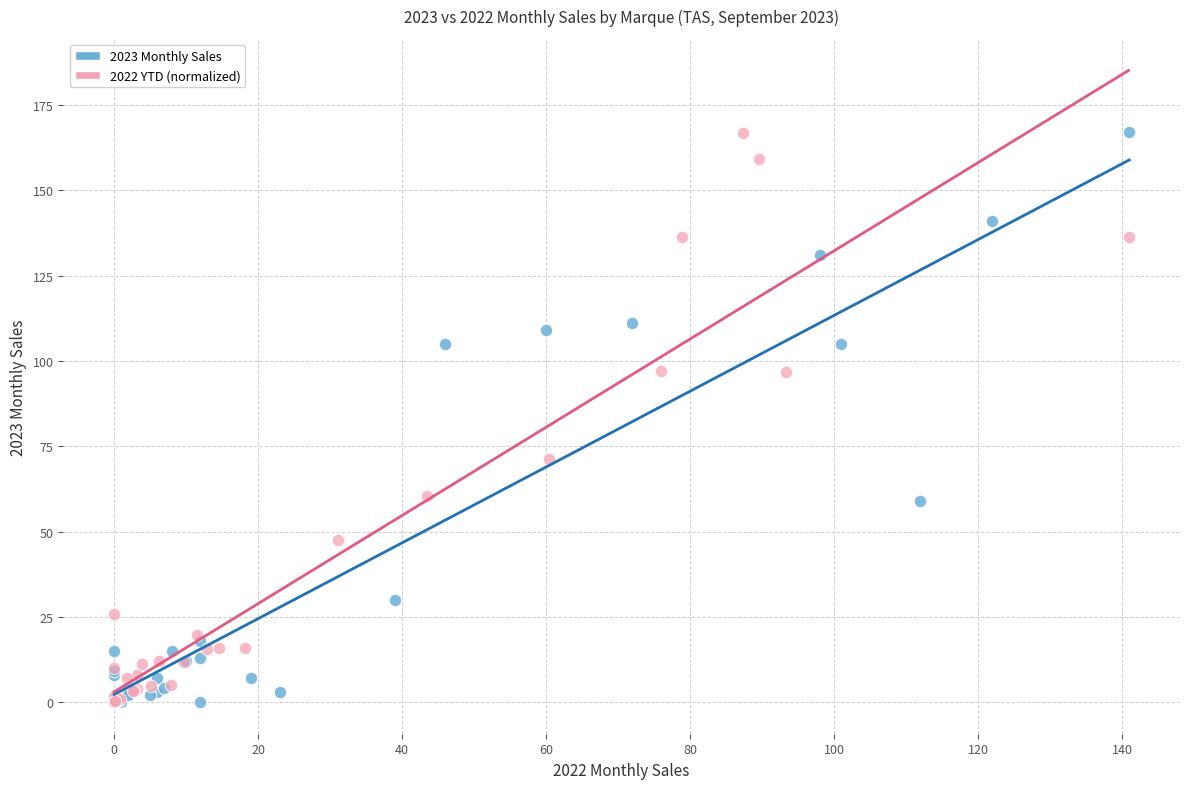

What are all the series names shown in the legend?

2023 Monthly Sales, 2022 YTD (normalized)